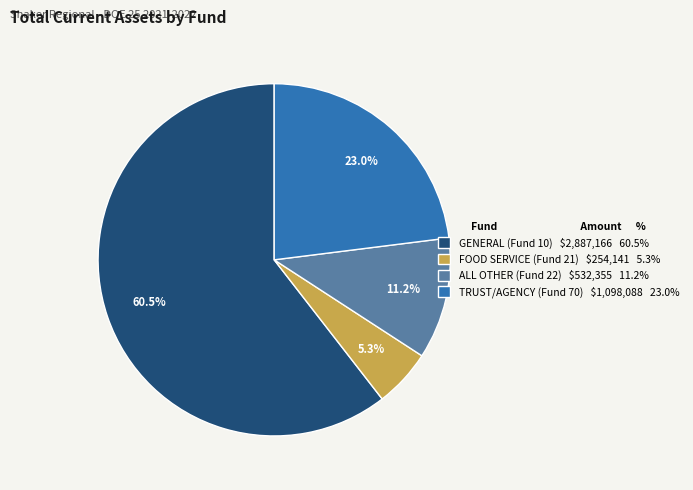

What portion of the pie excludes FOOD SERVICE (Fund 21) $254,141 5.3%?

94.7%